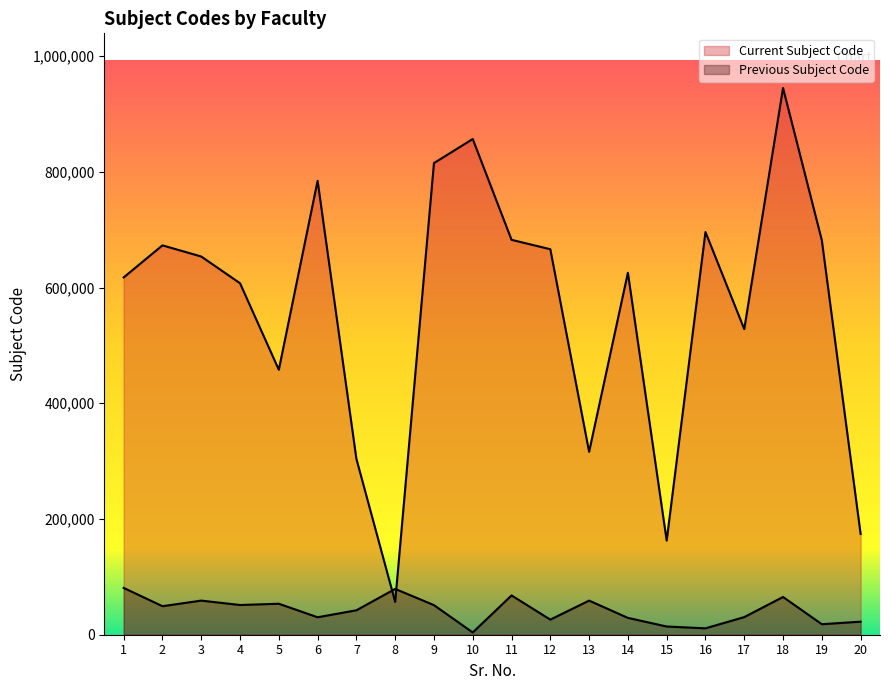

What are all the series names shown in the legend?

Current Subject Code, Previous Subject Code